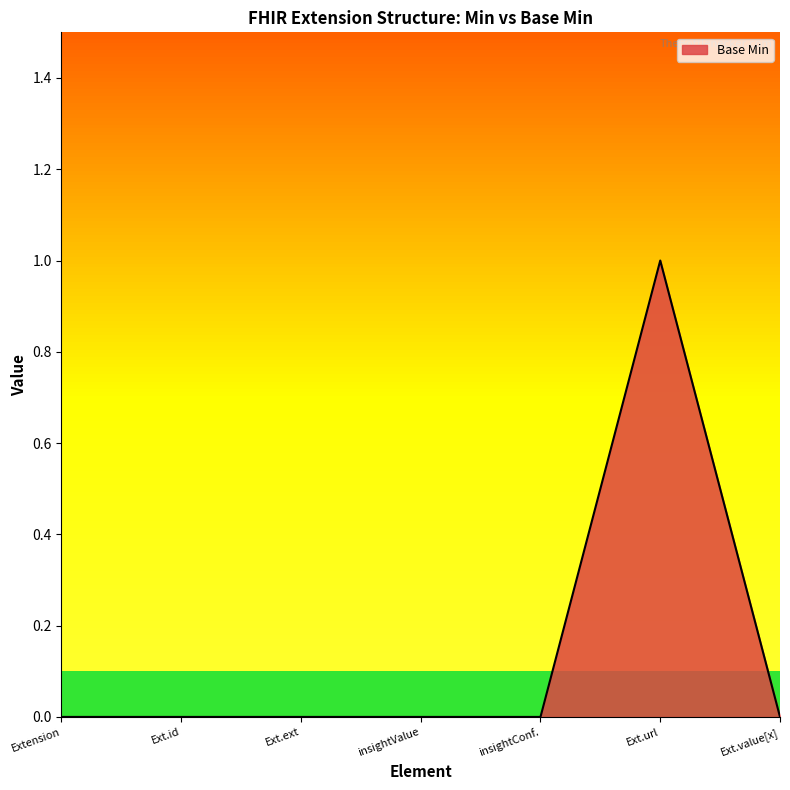

Which has a higher value, Ext.url or Ext.id?

Ext.url